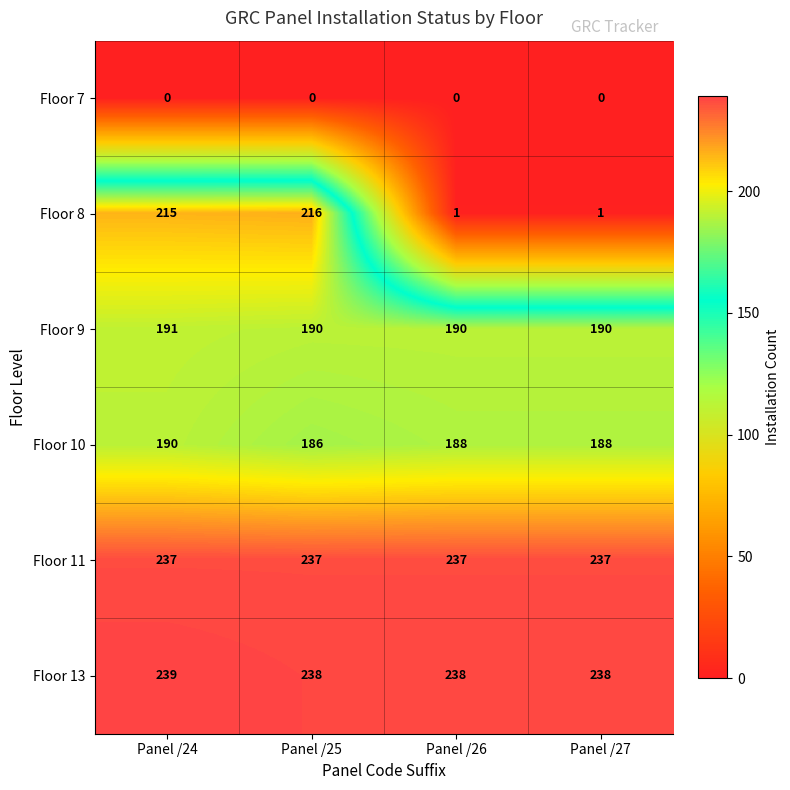

At which category is the sum across all series the highest?

Panel /24